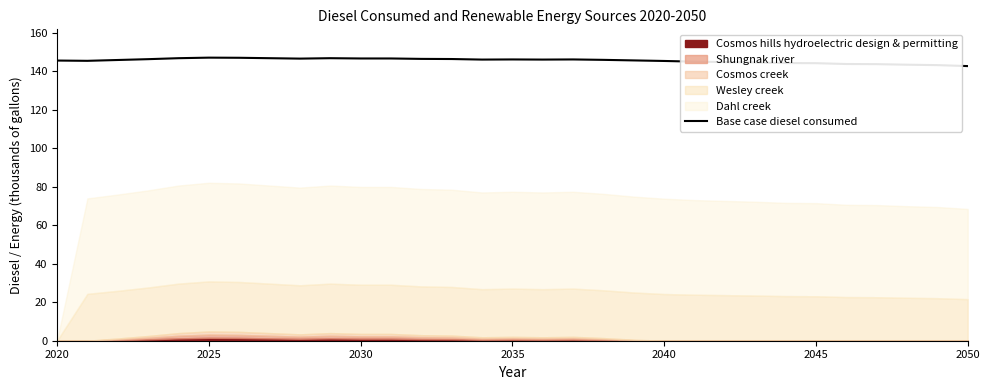

What is the minimum value for Base case diesel consumed?

142.6